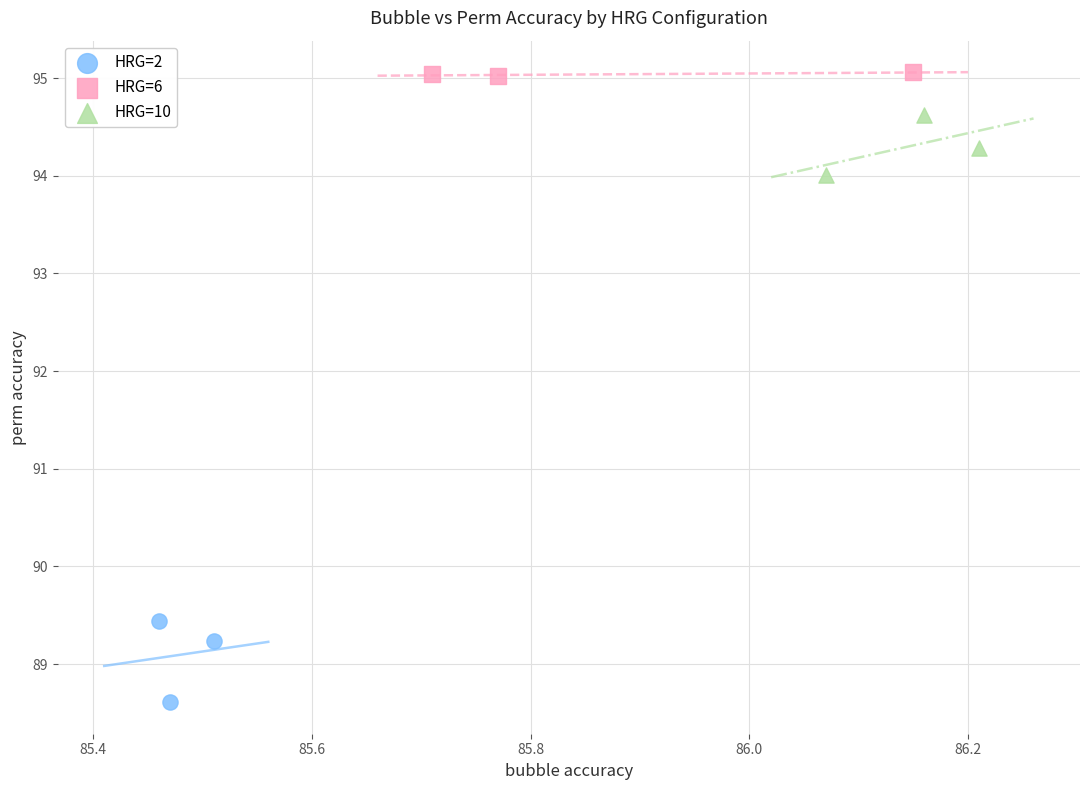

Which series reaches the maximum Y coordinate?

HRG=6